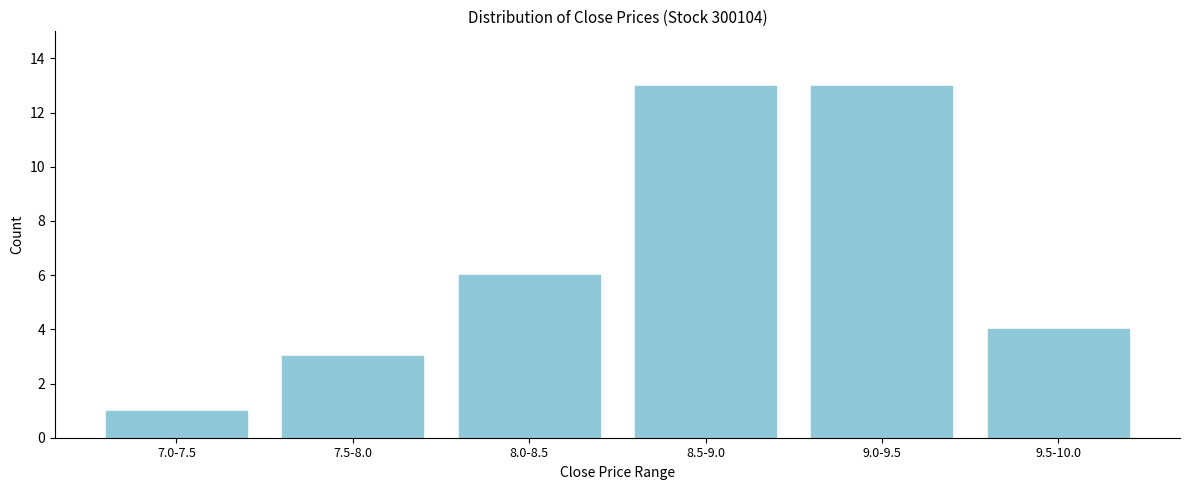

Reading left to right, transcribe all the data shown in this chart.

7.0-7.5=1	7.5-8.0=3	8.0-8.5=6	8.5-9.0=13	9.0-9.5=13	9.5-10.0=4